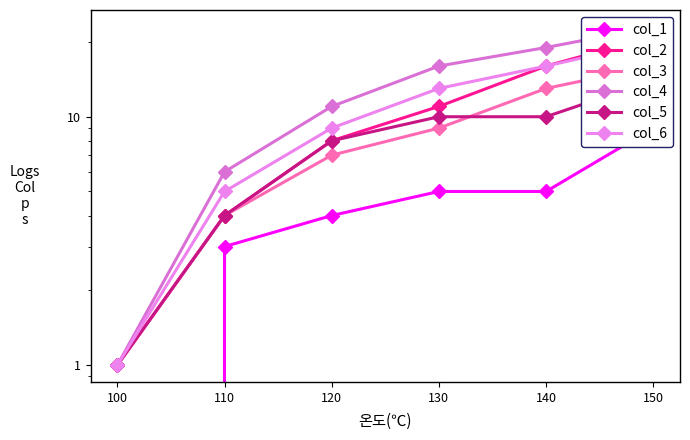

What is the sum of all col_5 values?

47